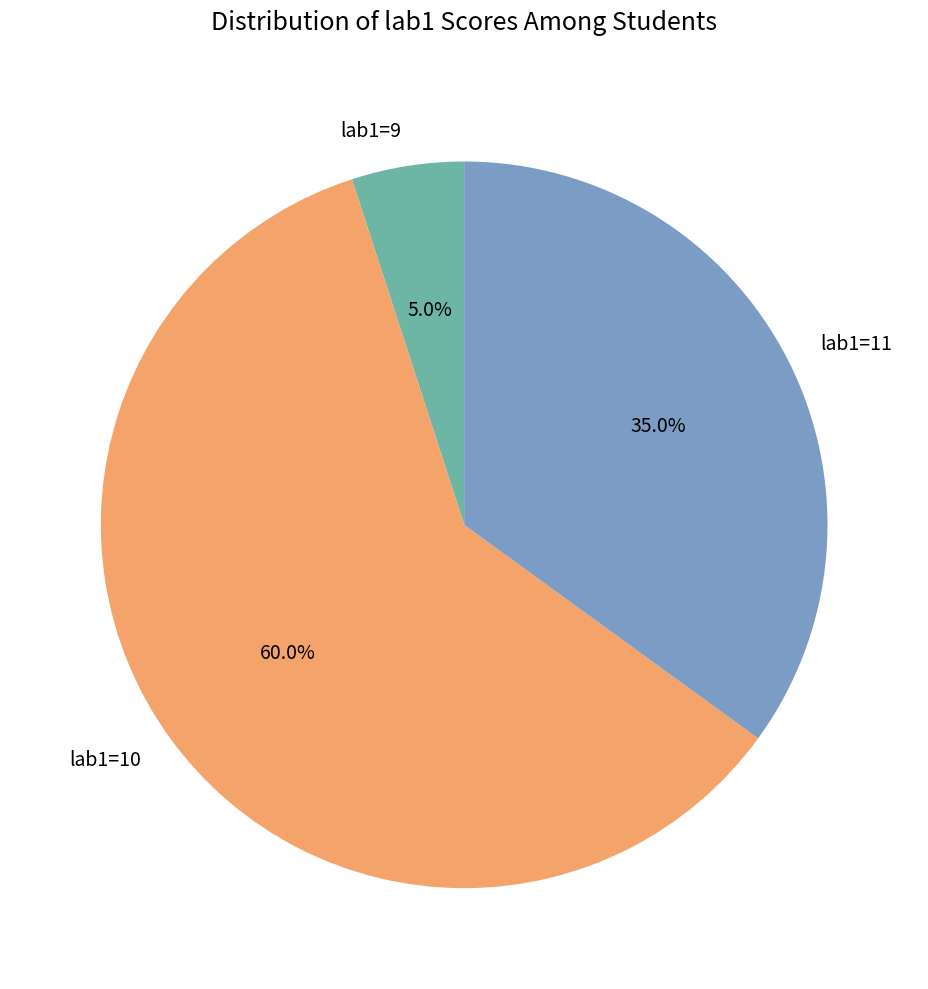

What is the total percentage of lab1=10 and lab1=11?

95.0%